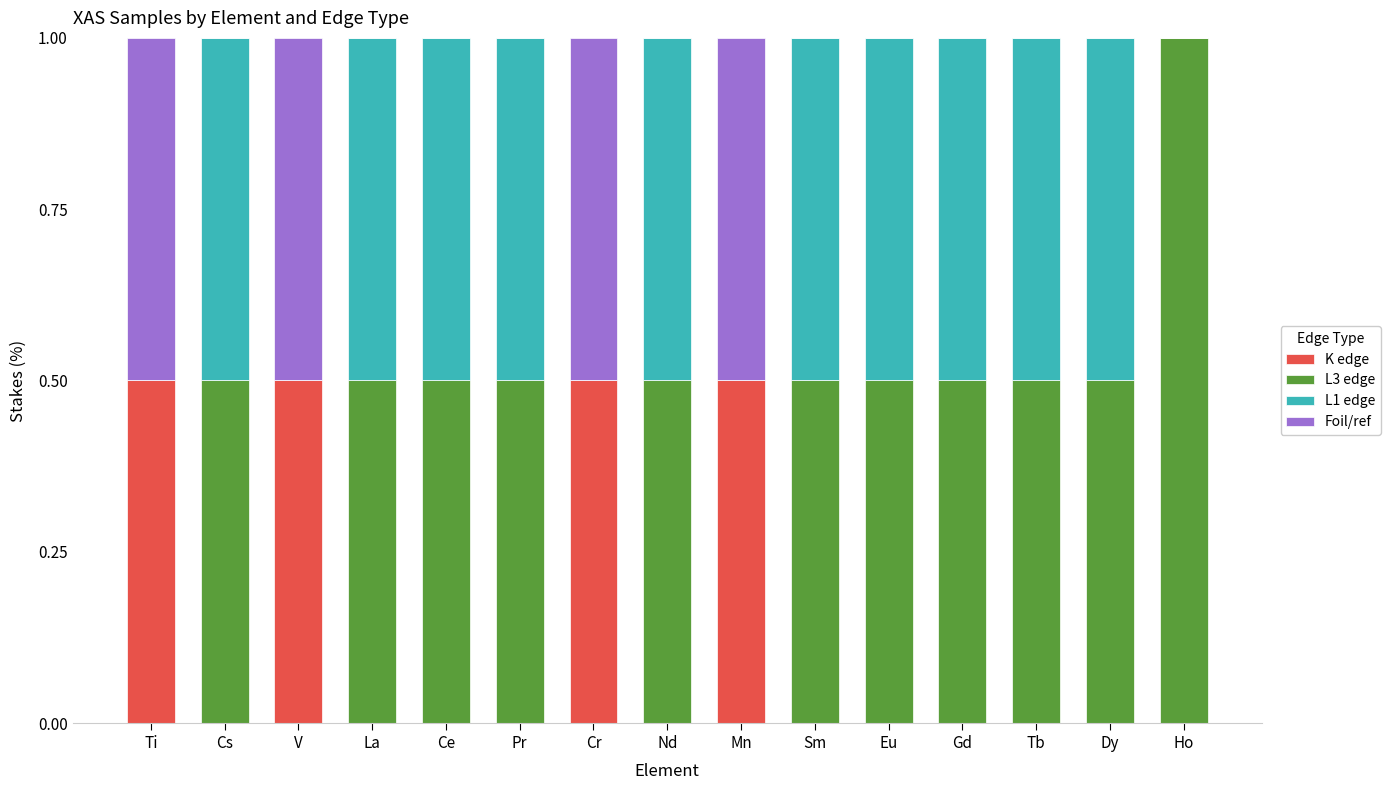

True or false: K edge has a value of 0.0 at Dy.

True